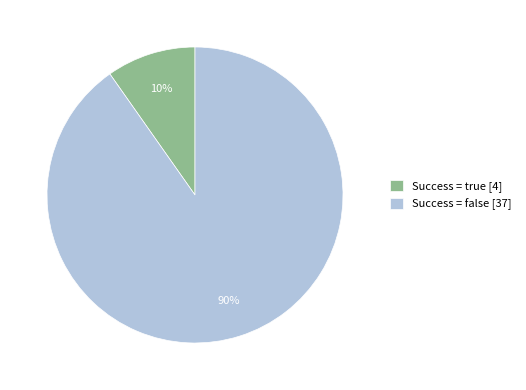

Which slice represents more than half of the pie?

Success = false [37]